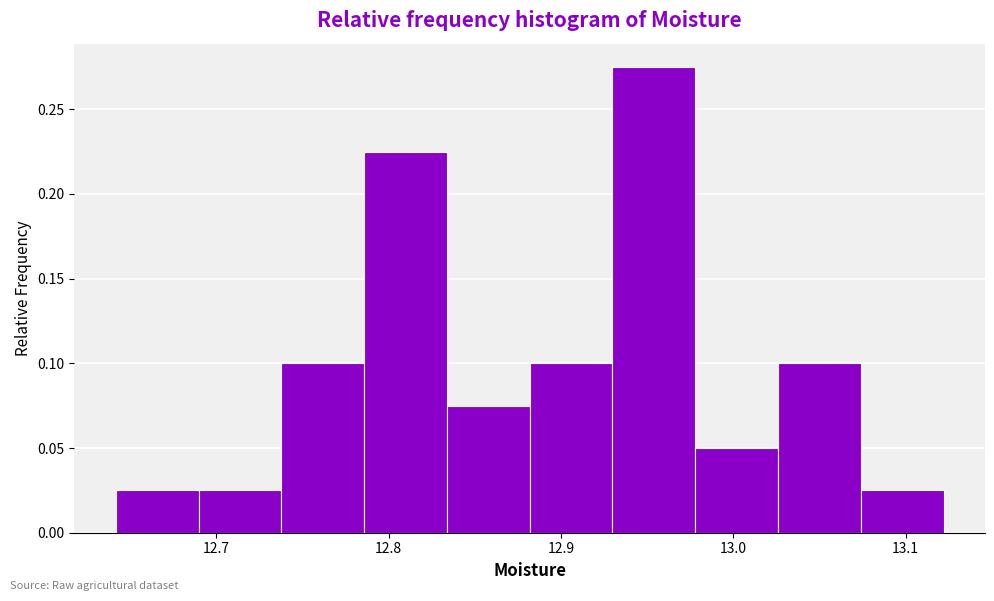

Over which range of the x-axis is the bar tallest?

12.93 to 12.98